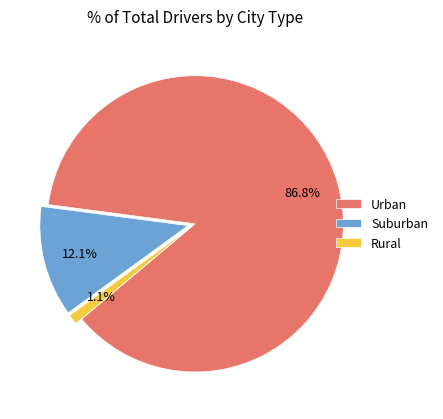

Which category has the smallest portion of the pie?

Rural